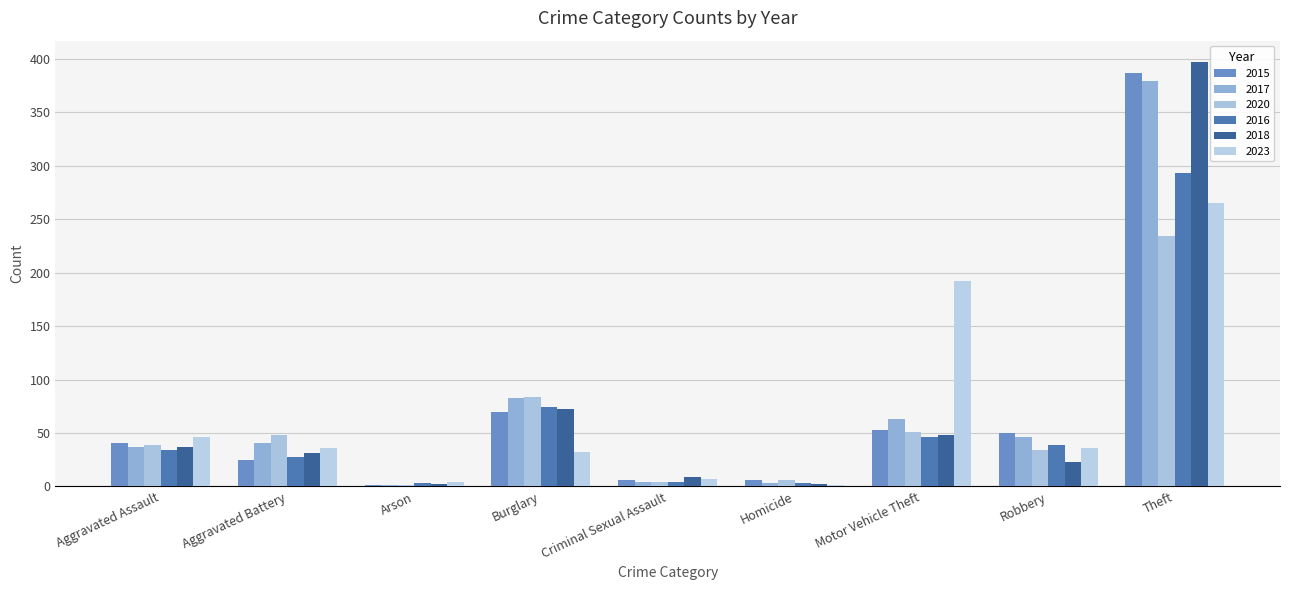

Does the chart contain stacked bars?

No